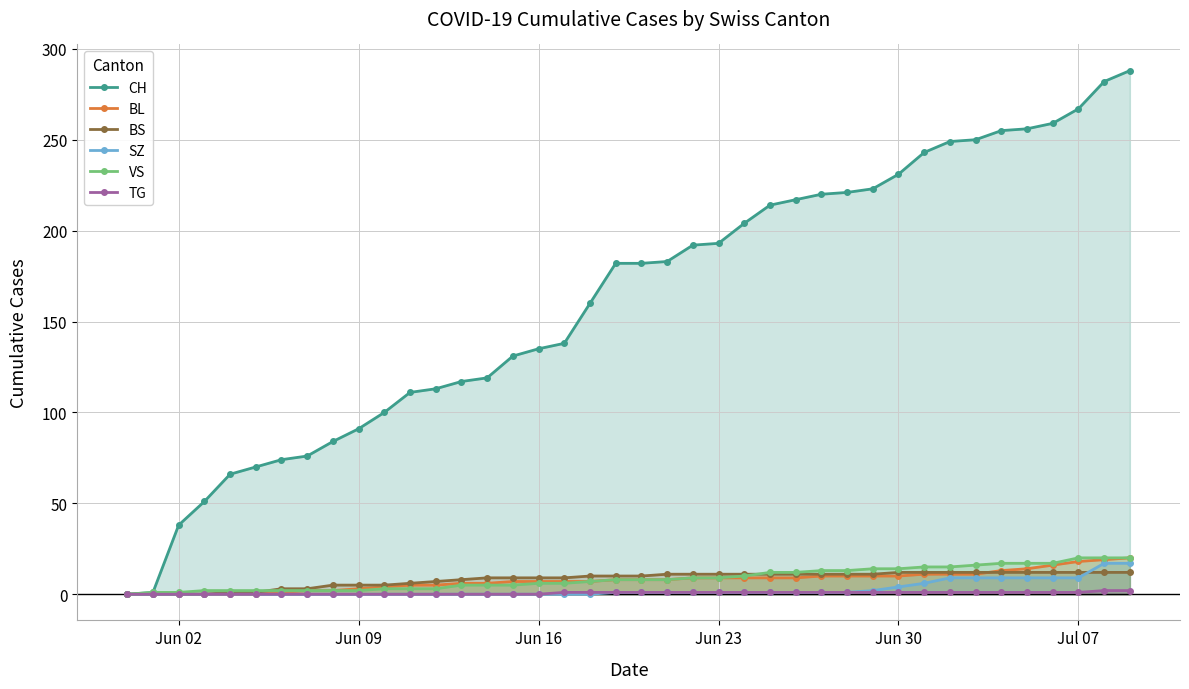

True or false: CH and BS intersect in this chart.

False